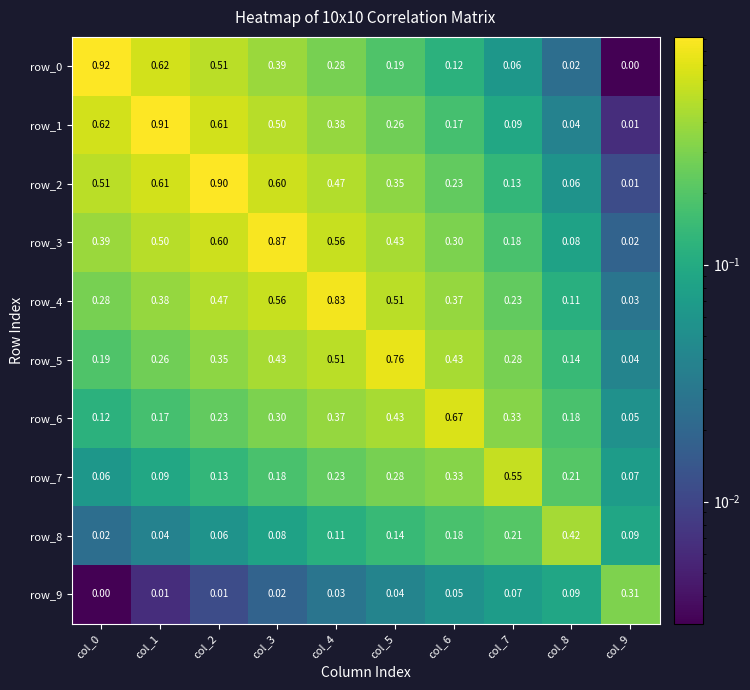

Is the value of row_4 at col_1 greater than the value of row_7 at col_9?

Yes